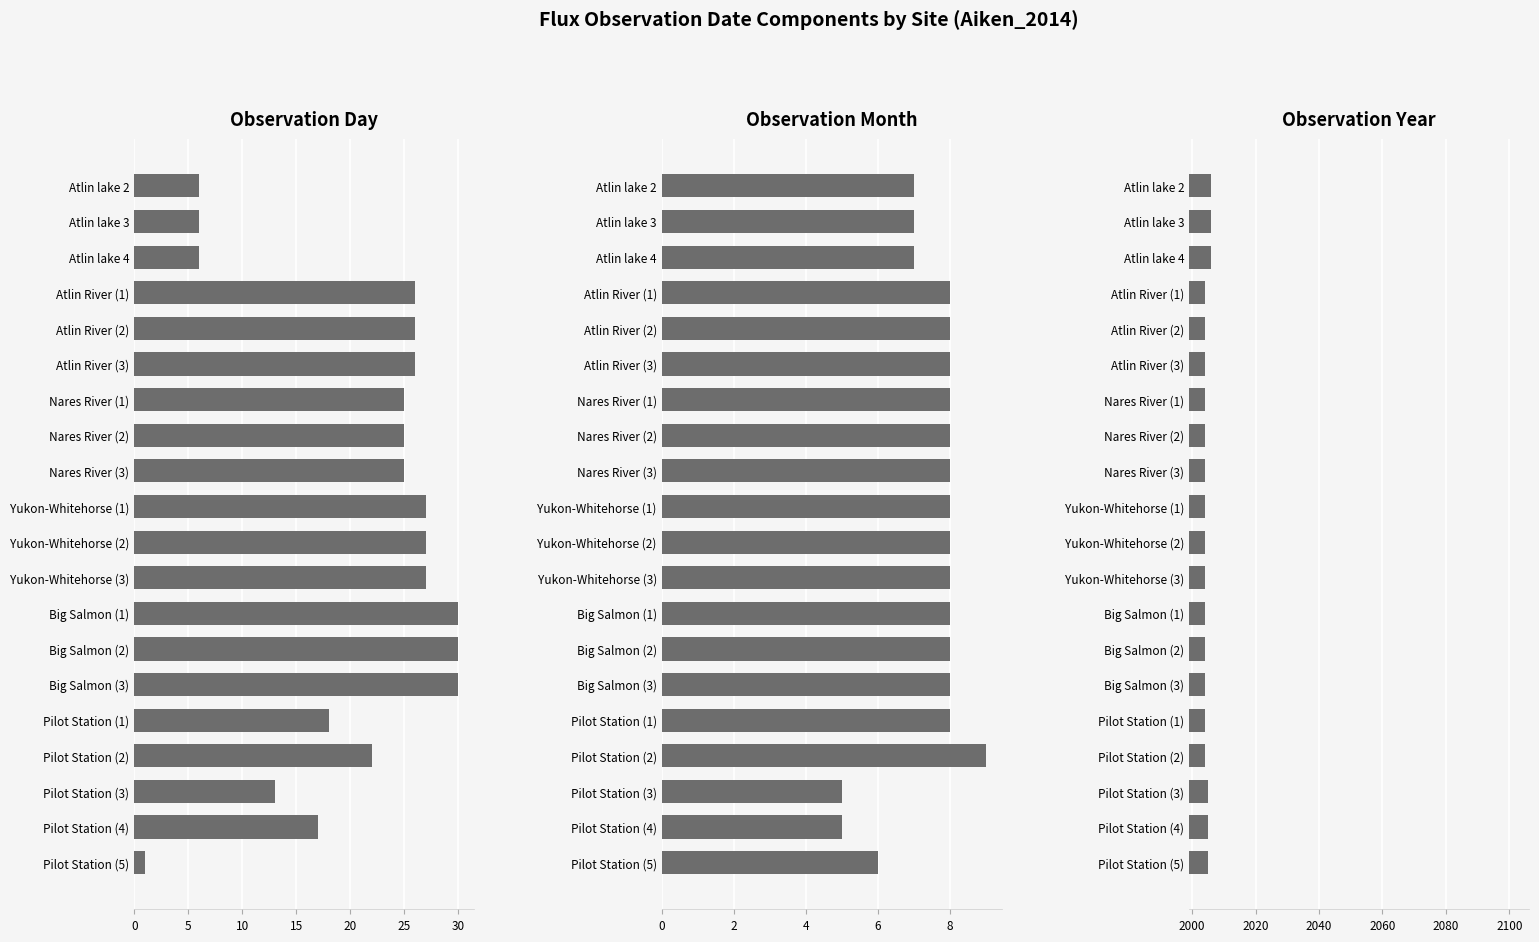

The value of flx_obs_date_d at Big Salmon (2) is 15. True or false?

False